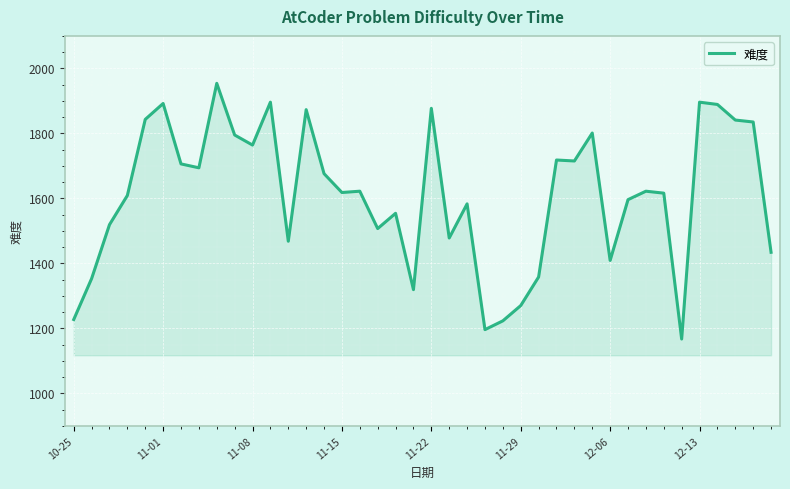

What is the difference between the maximum and minimum values?

787